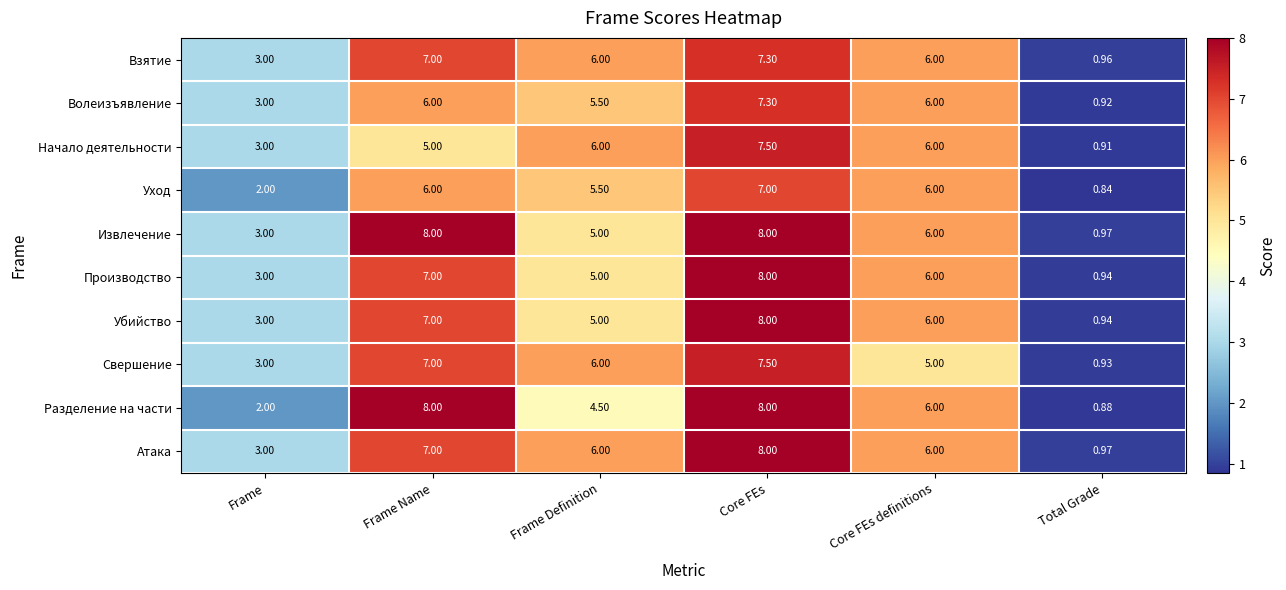

At which category does the chart reach its minimum across all series?

Total Grade